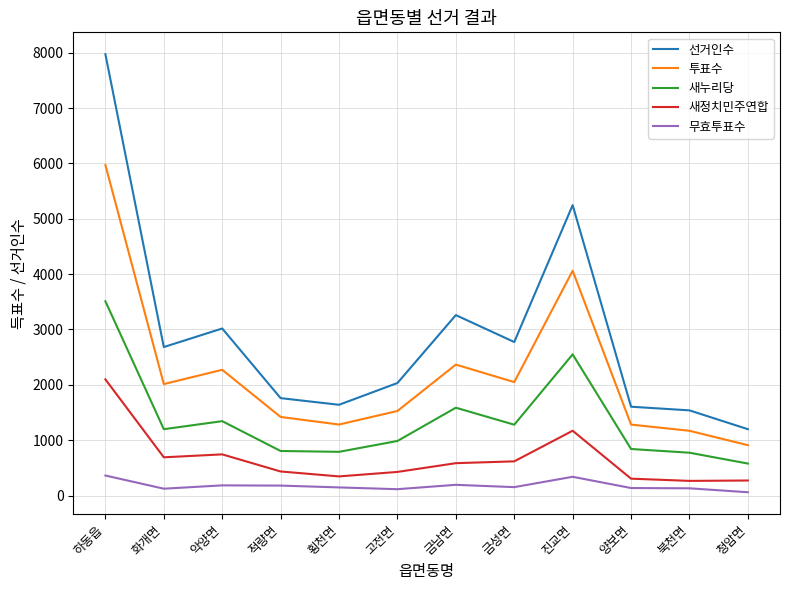

Rank the series by their average value, from lowest to highest.

무효투표수, 새정치민주연합, 새누리당, 투표수, 선거인수